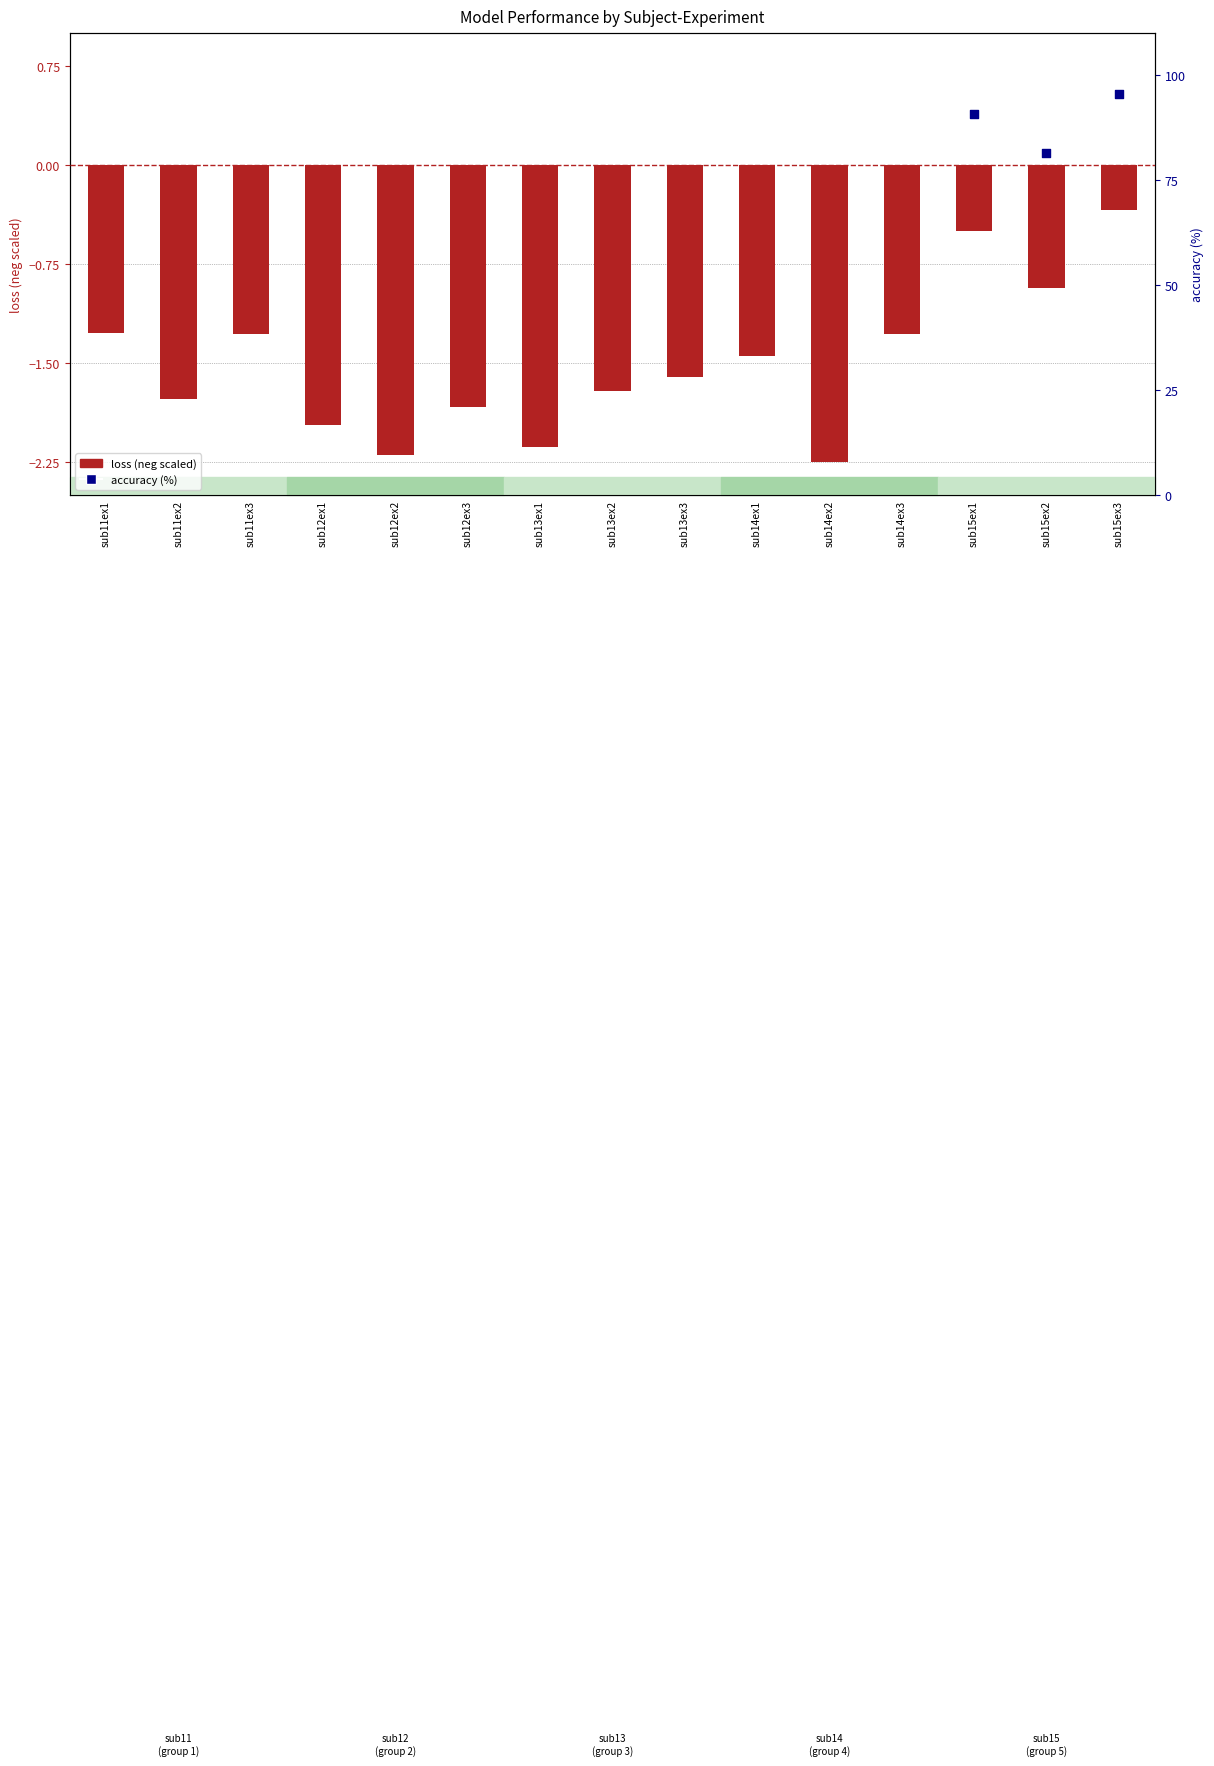

What are all the series names shown in the legend?

loss (neg scaled), accuracy (%)